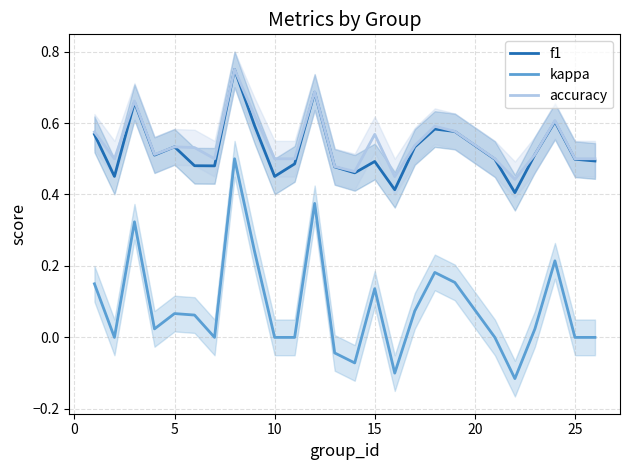

What is the average value of the f1 series?

0.5